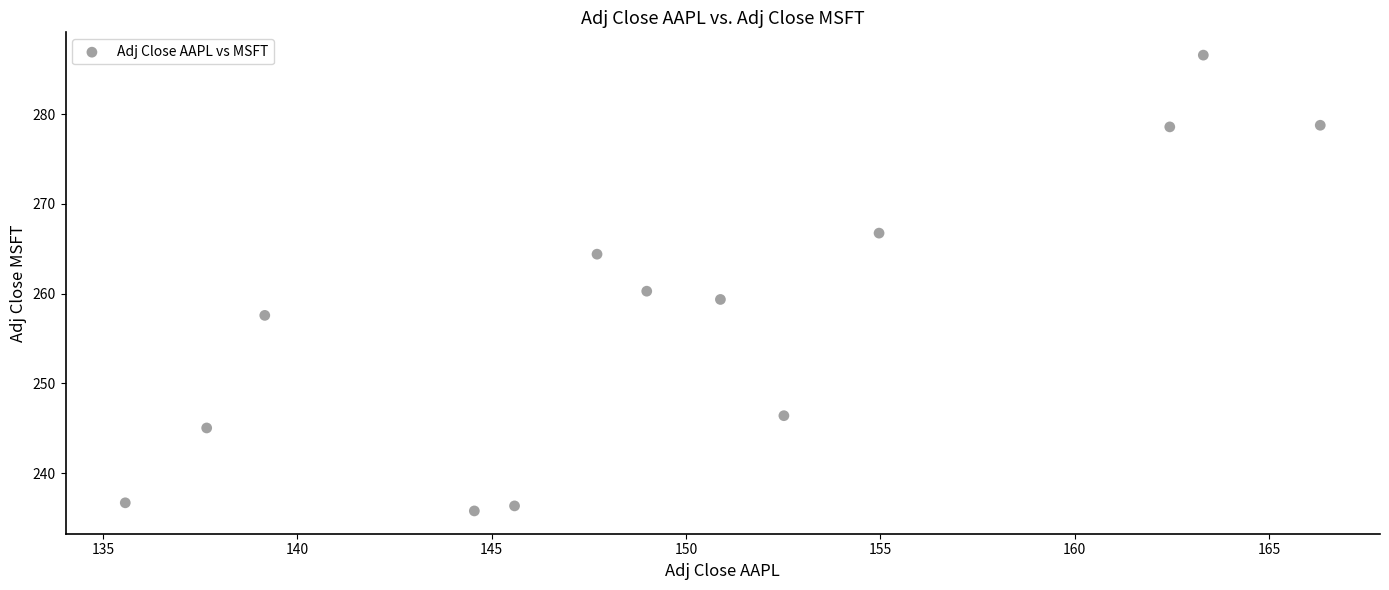

What is the range of Y values (max minus min)?

50.8